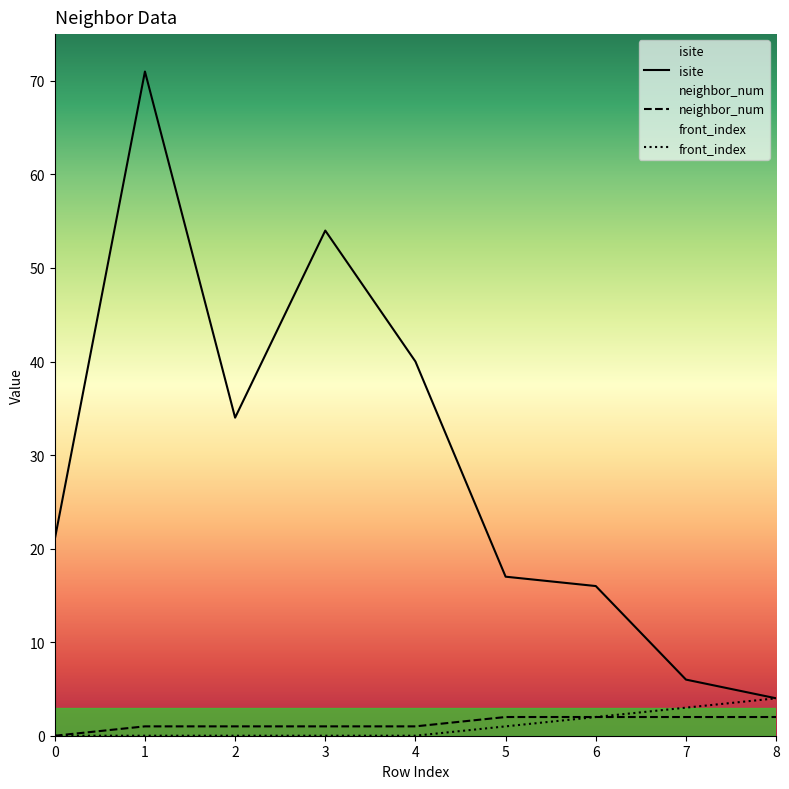

Reading right to left, transcribe all the data shown in this chart.

isite: 8=4	7=6	6=16	5=17	4=40	3=54	2=34	1=71	0=21
neighbor_num: 8=2	7=2	6=2	5=2	4=1	3=1	2=1	1=1	0=0
front_index: 8=4	7=3	6=2	5=1	4=0	3=0	2=0	1=0	0=0